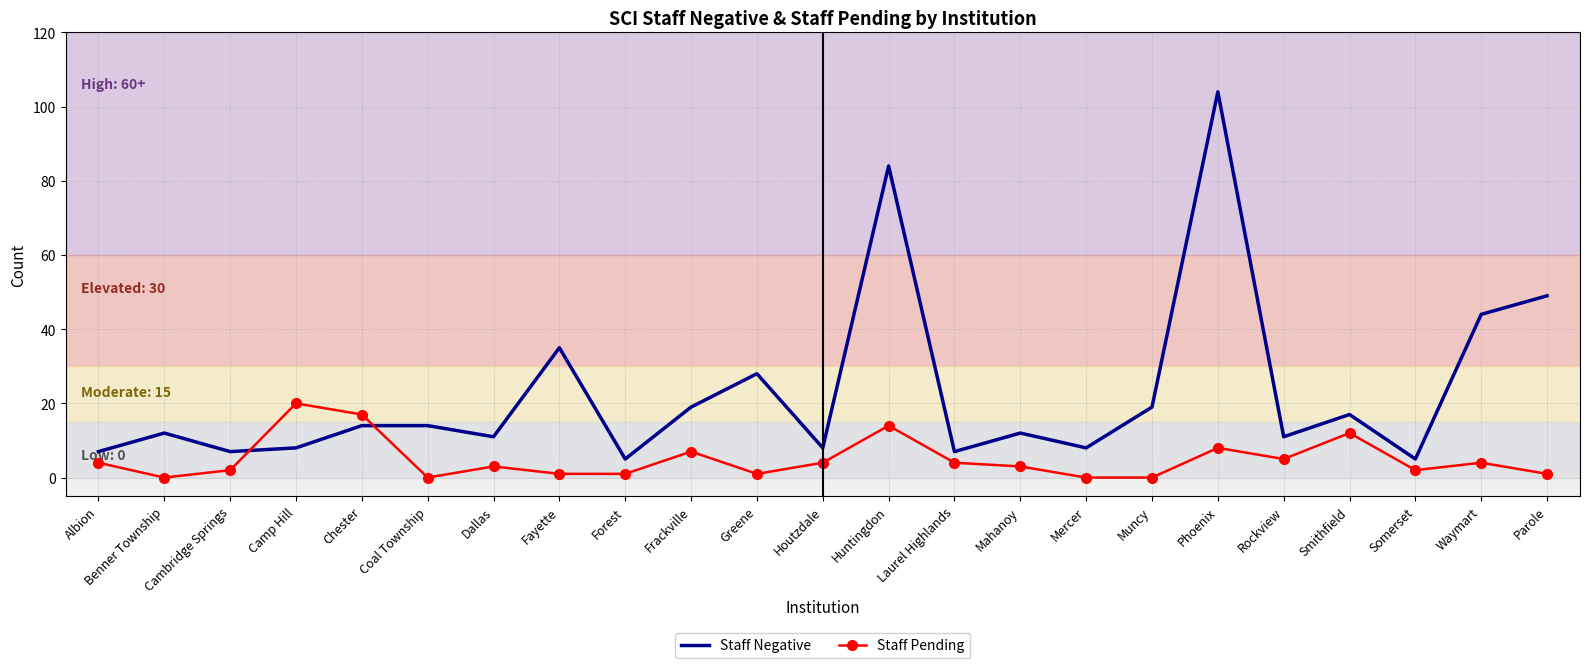

Which series has the largest range (max minus min)?

Staff Negative